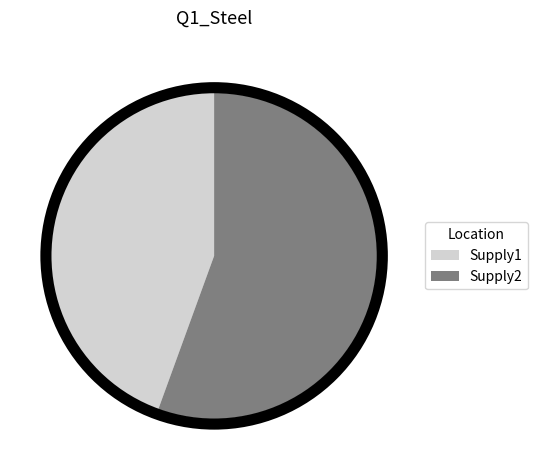

Do Supply1 and Supply2 together represent more than half of the pie?

Yes